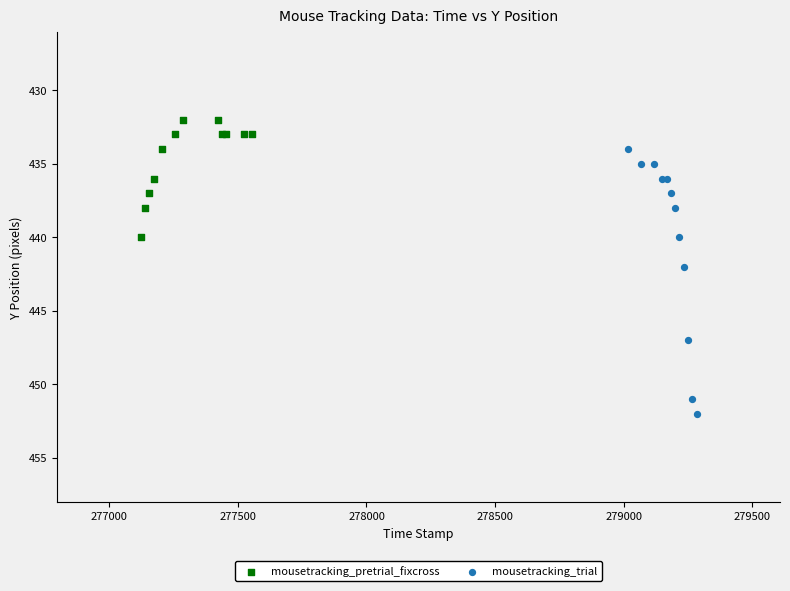

Which series reaches the maximum Y coordinate?

mousetracking_trial